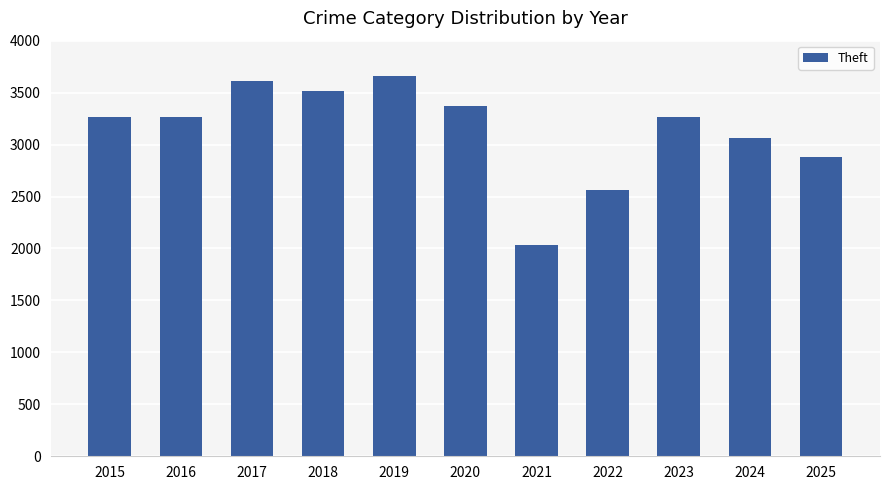

Which category has the highest value across all series?

2019